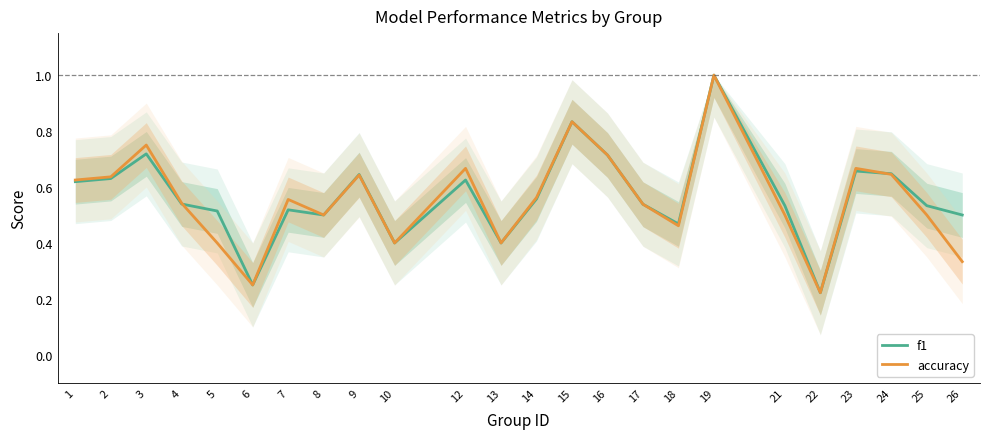

At how many categories does at least one series exceed 0?

24